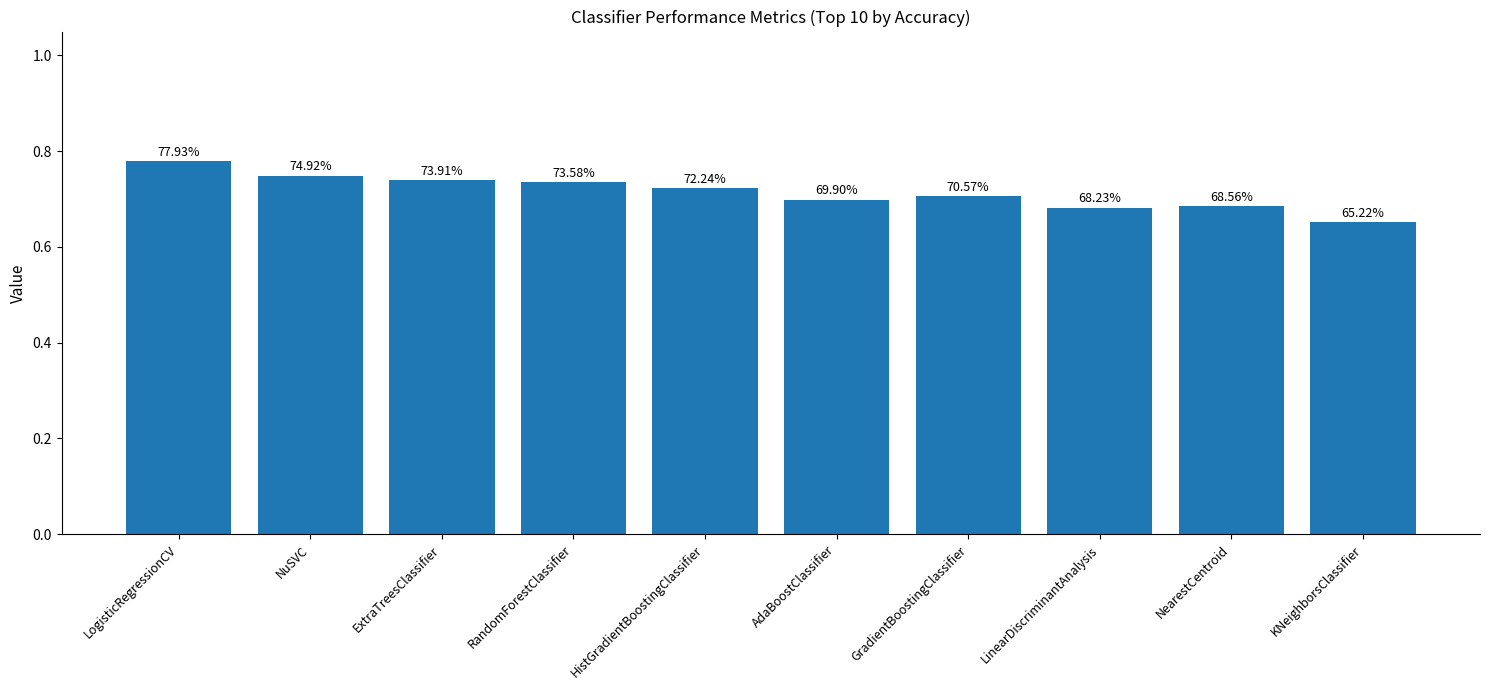

Which label corresponds to the largest value in the chart?

LogisticRegressionCV